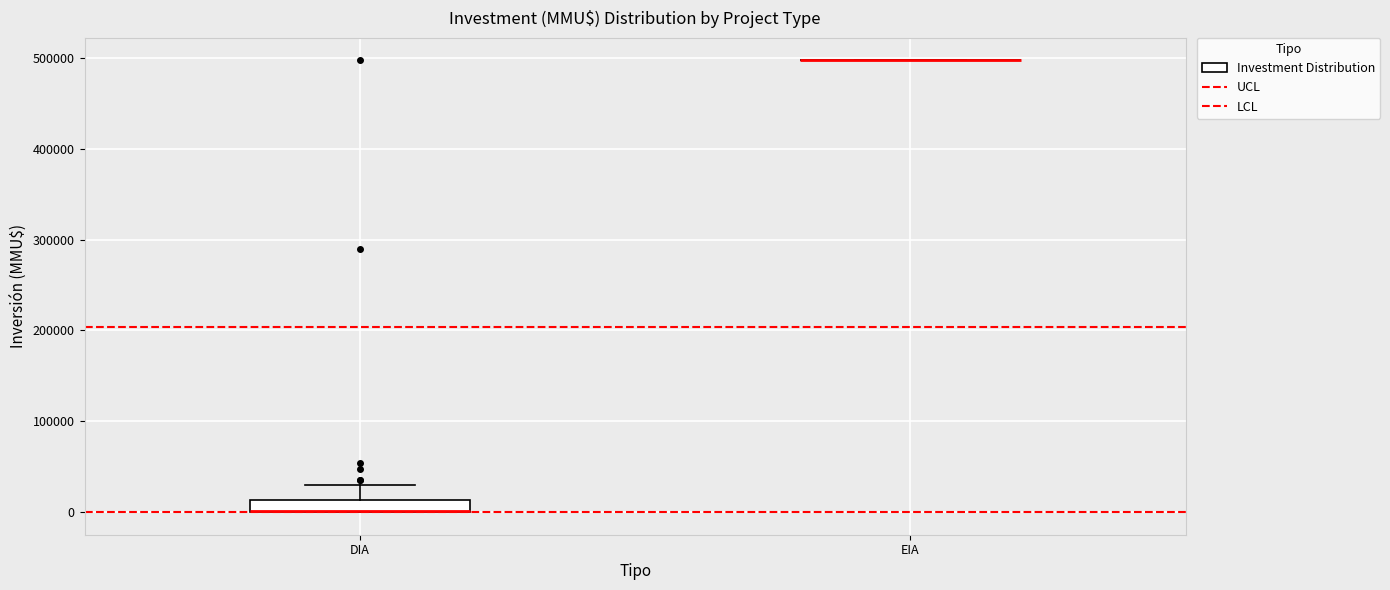

Which box is the tallest, from its lower edge to its upper edge?

DIA